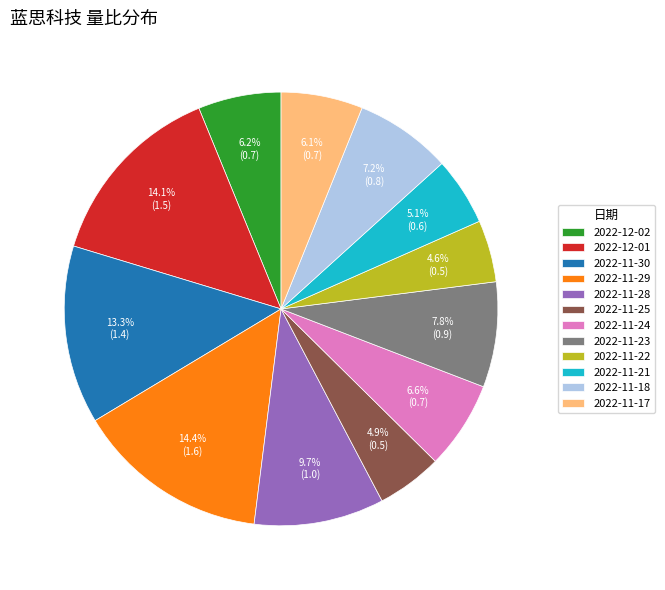

The 2022-12-01 slice represents 14% of the pie. True or false?

True